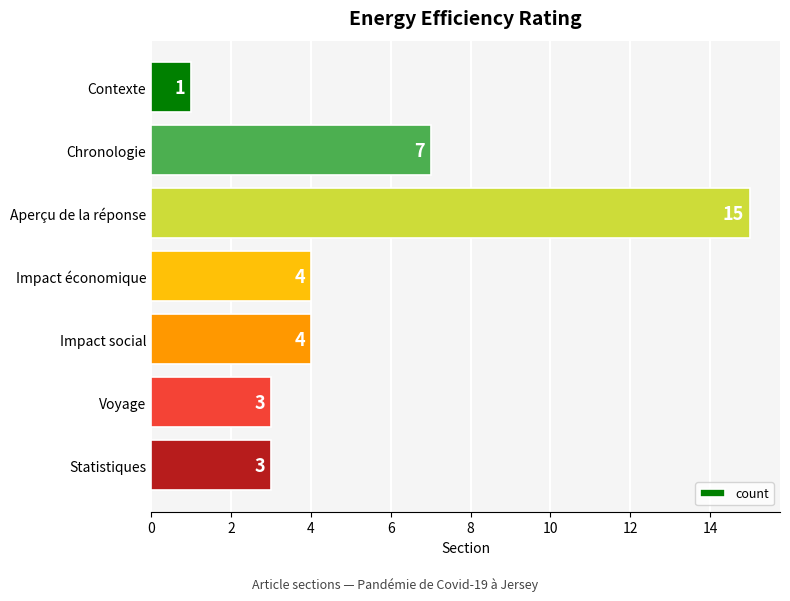

Between Contexte and Impact économique, which is larger?

Impact économique